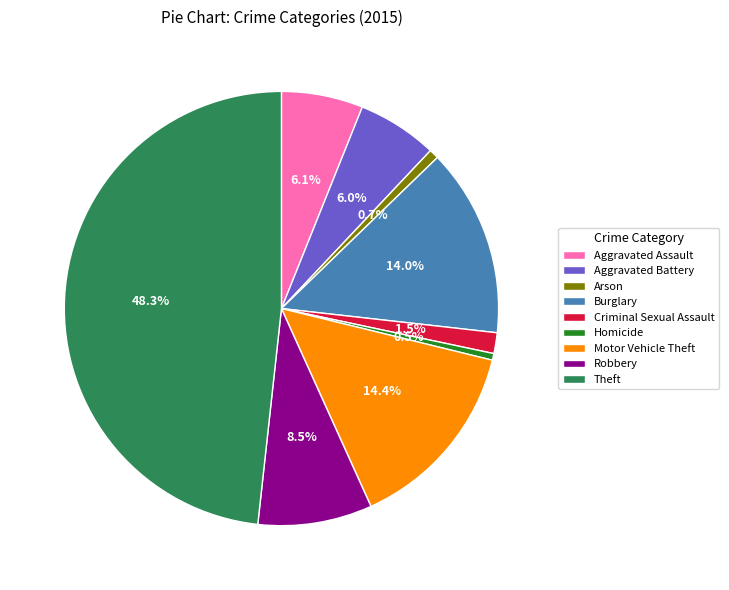

What percentage is the Aggravated Assault slice, to the nearest percent?

6%